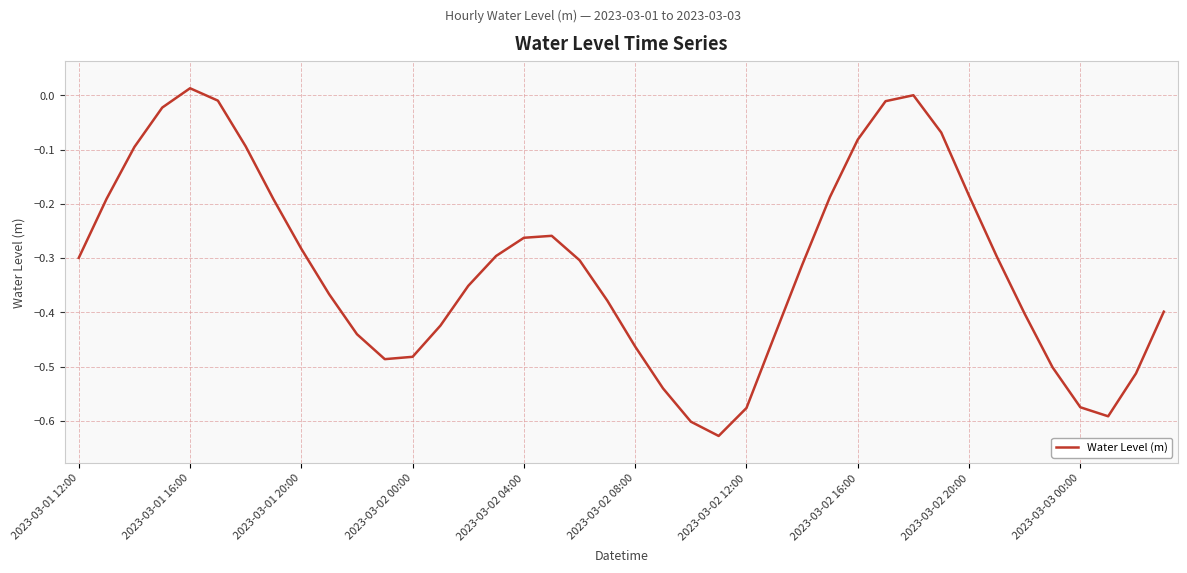

What is the difference between the maximum and minimum values?

0.6